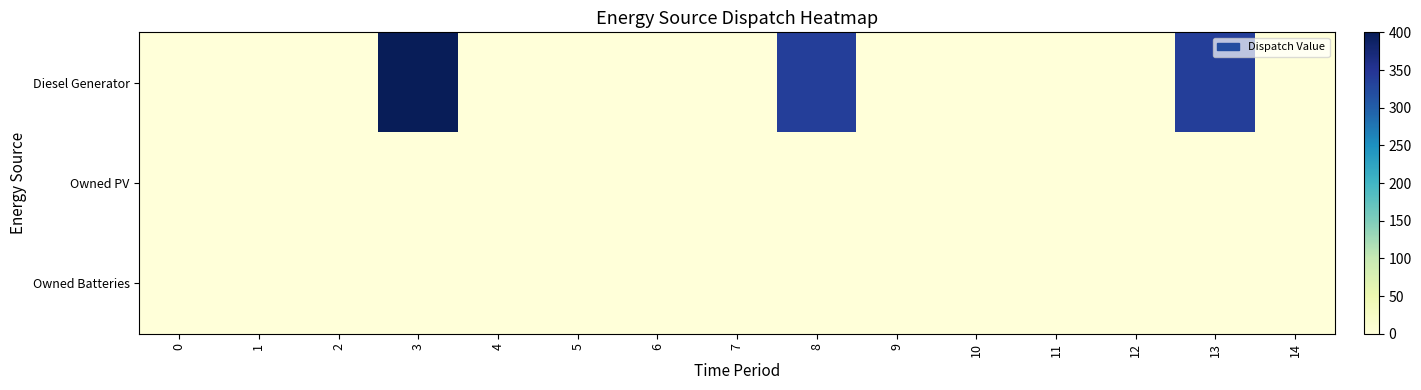

Which series has the largest total across all categories?

Diesel Generator